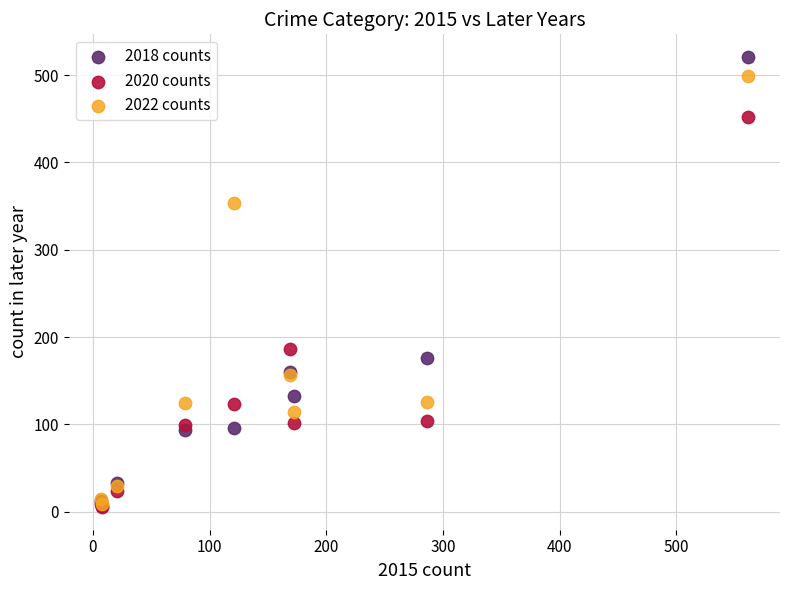

Across all series, what Y value is closest to 263?

186